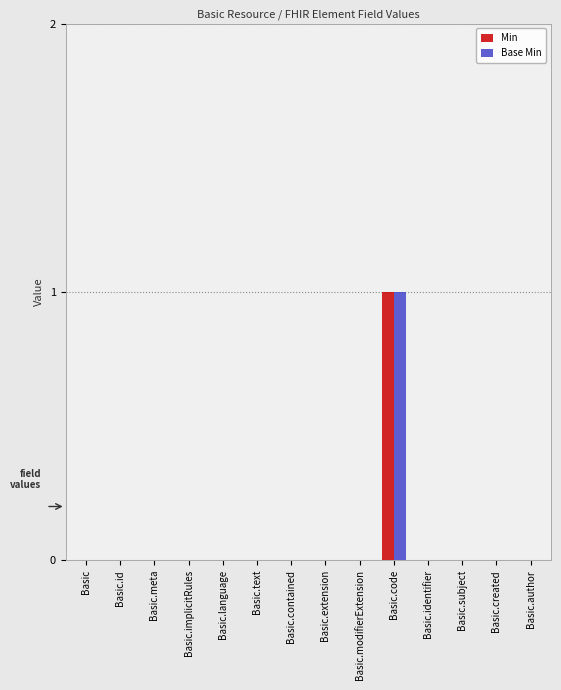

At which category is the sum across all series the highest?

Basic.code